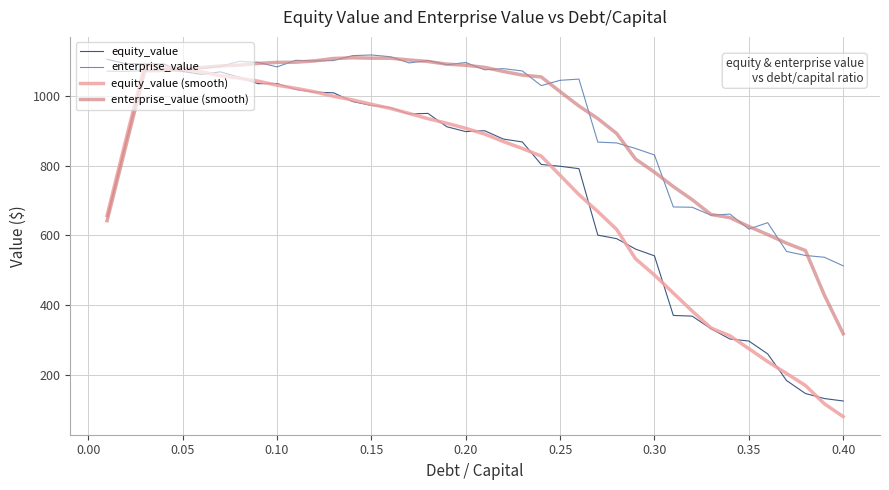

What is the maximum value for enterprise_value (smooth)?

1108.6